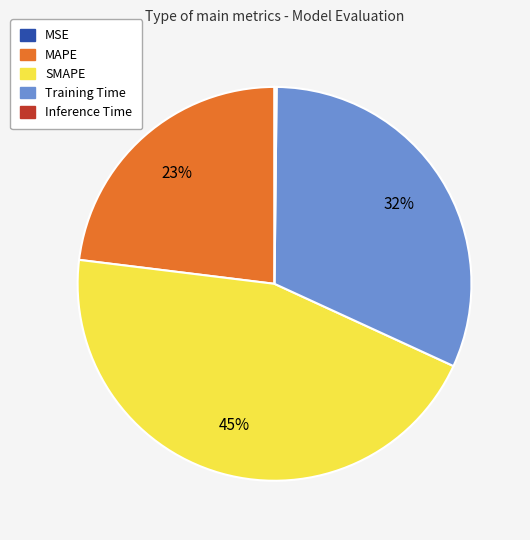

Is there a majority slice in this chart?

No